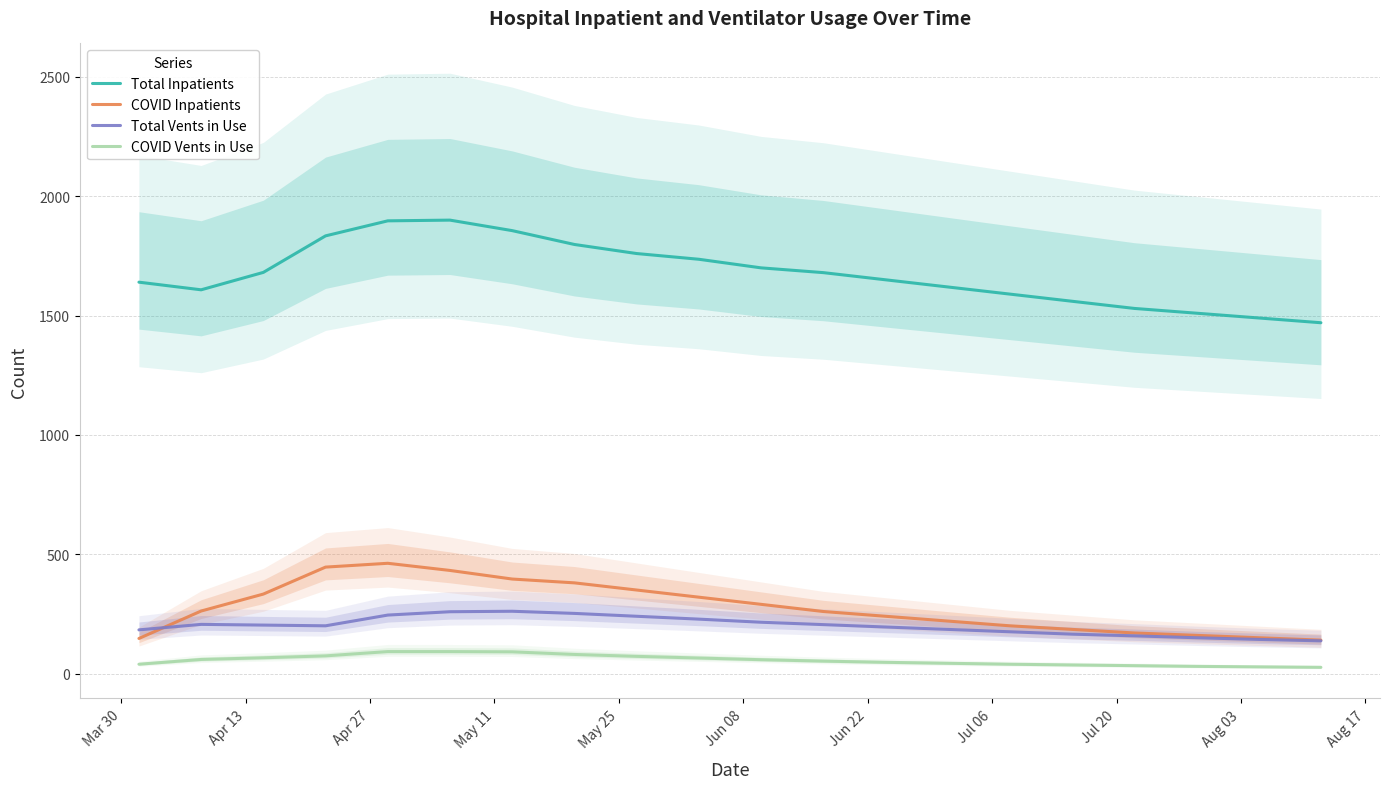

What is the maximum value for COVID Inpatients?

462